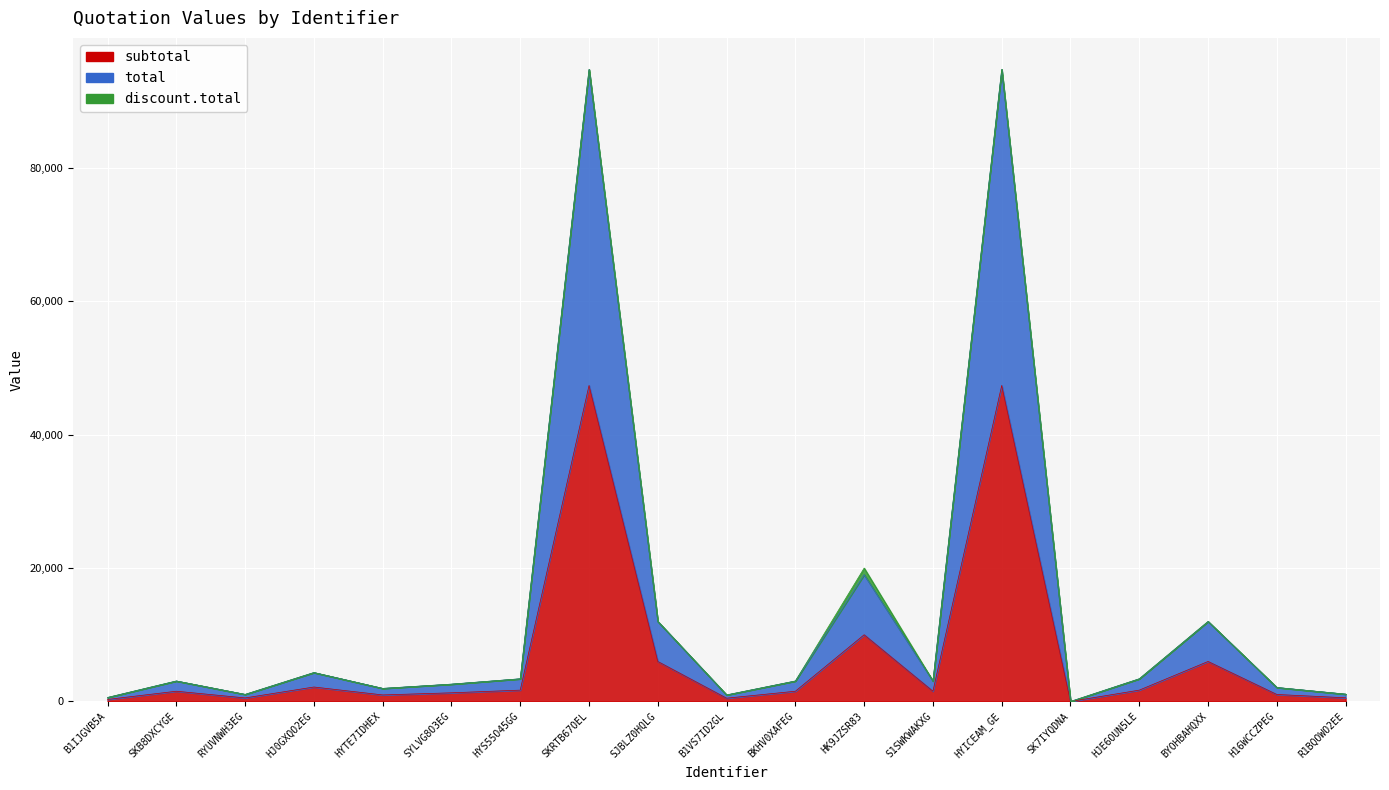

Rank the categories by total value from lowest to highest.

SK7IYQDNA, B1IJGVB5A, B1VS7ID2GL, RYUVNWH3EG, R1BQOWO2EE, HYTE7IDHEX, H16WCCZPEG, SYLVG8O3EG, SKB8DXCYGE, BKHV0XAFEG, S1SWKWAKXG, HYS55O45GG, HJE6OUN5LE, HJ0GXQO2EG, SJBLZ0HQLG, BYOHBAHQXX, HK9JZSR83, SKRTB67OEL, HYICEAM_GE